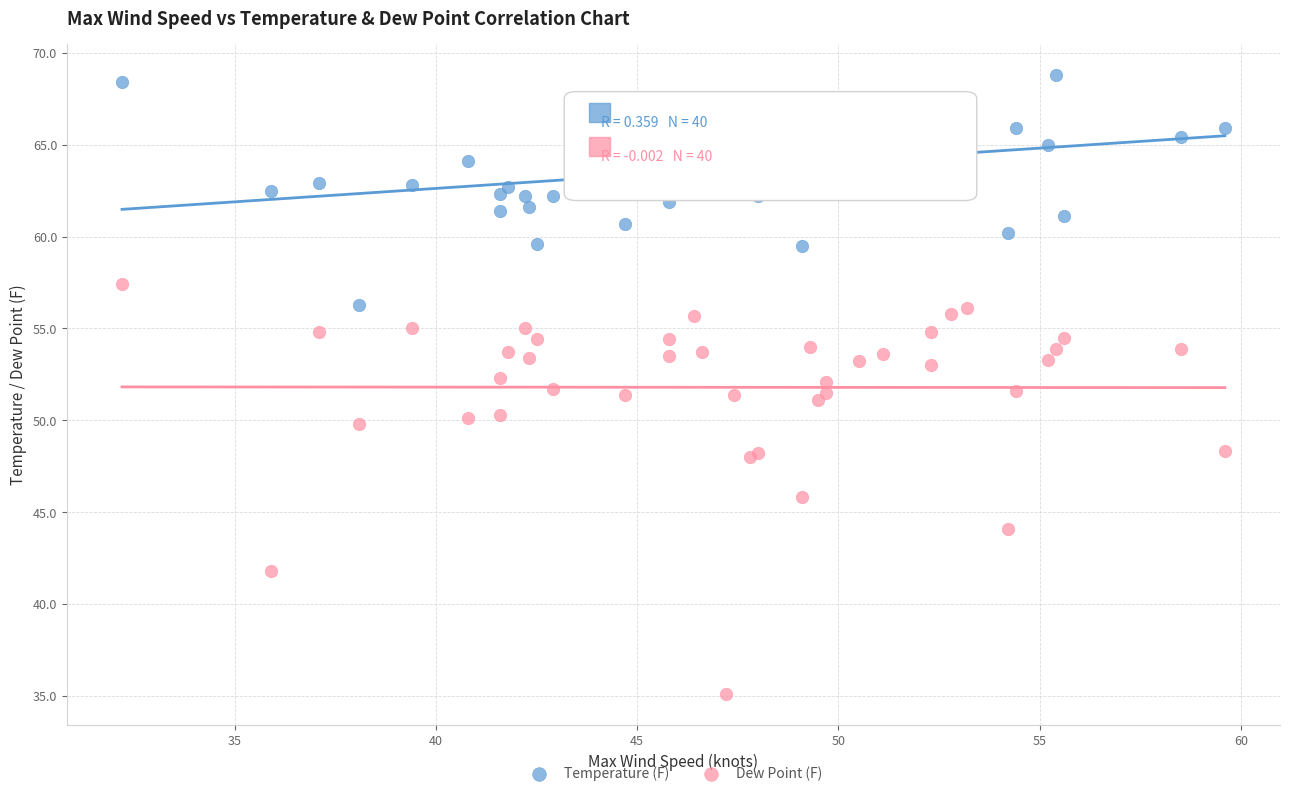

Which series reaches the minimum Y coordinate?

Dew Point (F)